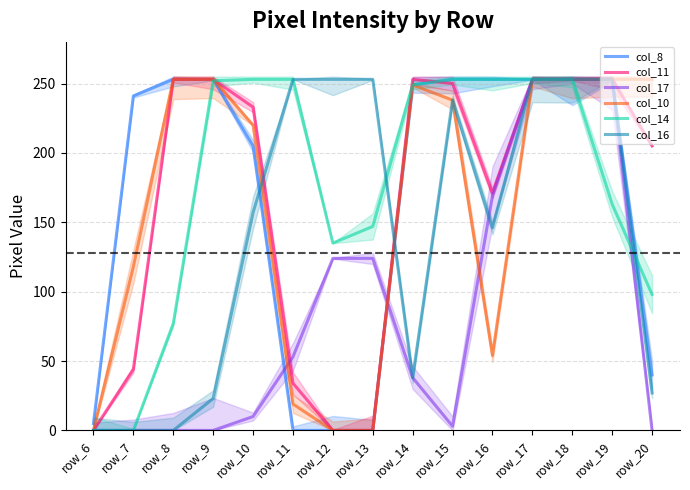

True or false: col_11 has more than 0 interior local peaks.

True